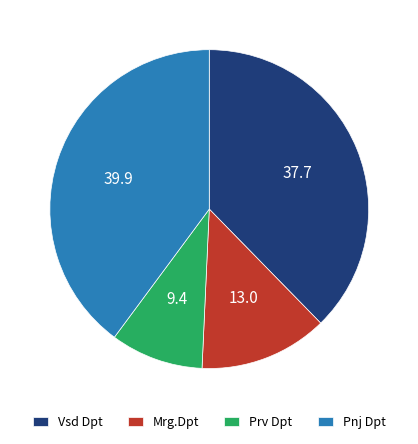

What is the ratio of the value at Mrg.Dpt to the value at Prv Dpt?

1.4